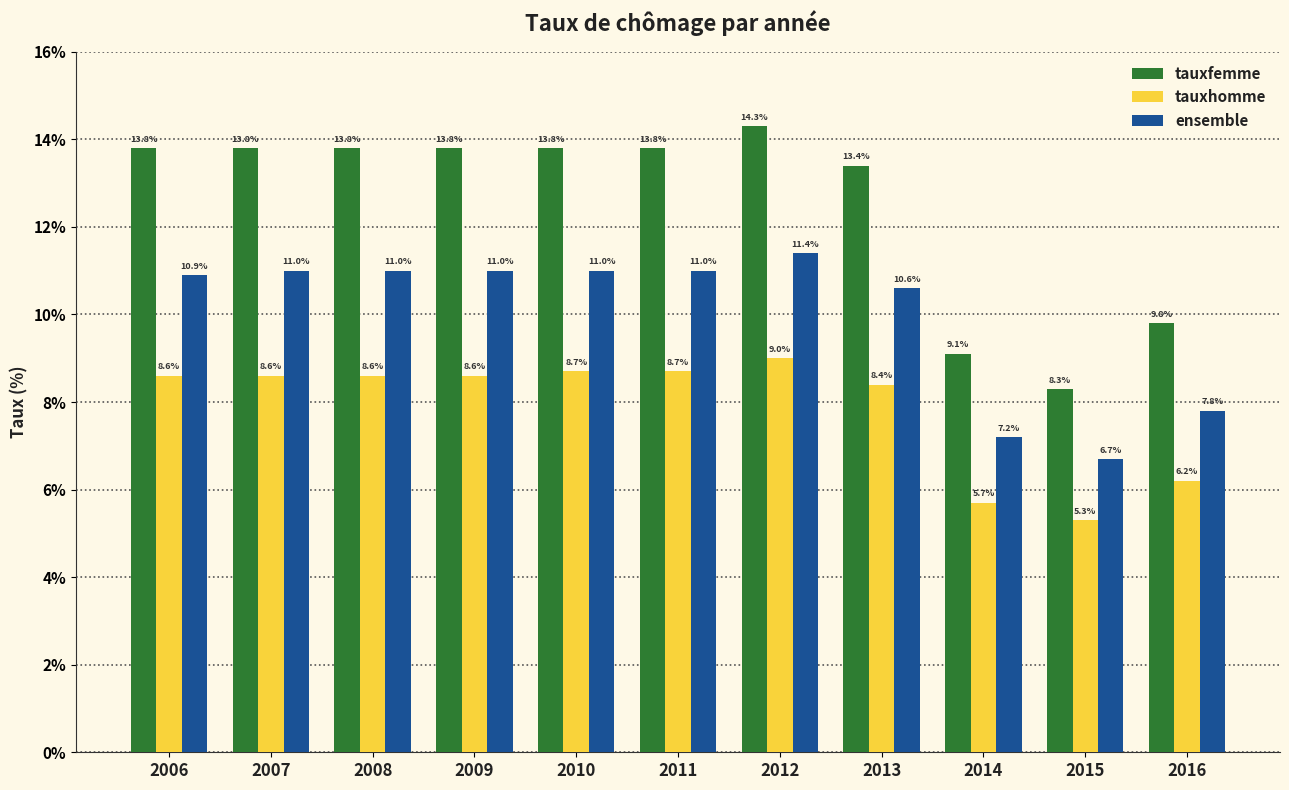

Read the tauxfemme value at 2007.

13.8